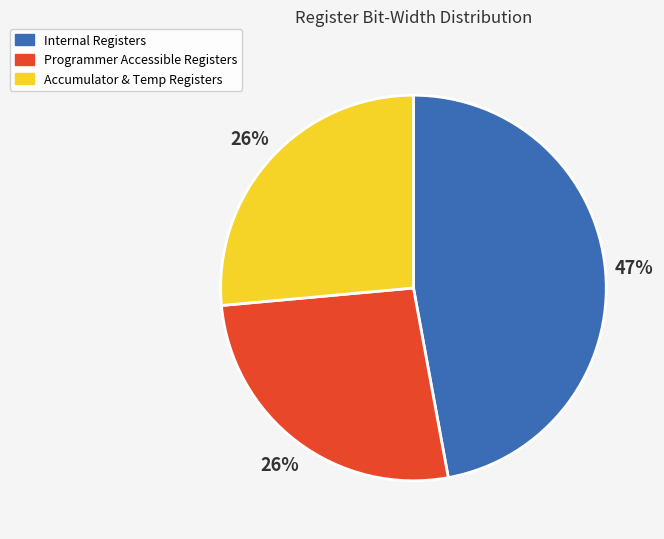

Is there a majority slice in this chart?

No